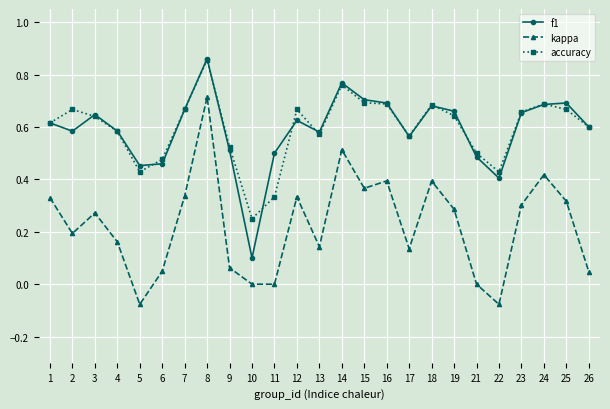

True or false: kappa and accuracy intersect in this chart.

False